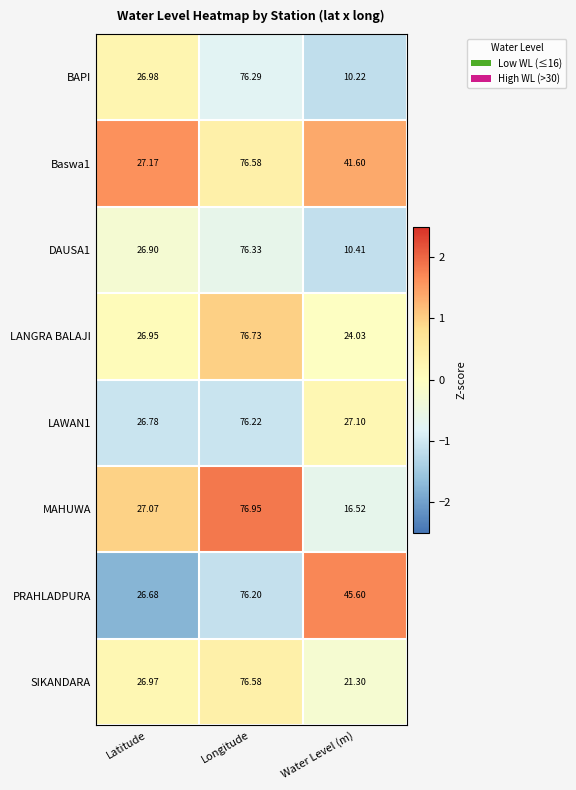

At which category is the sum across all series the highest?

Longitude